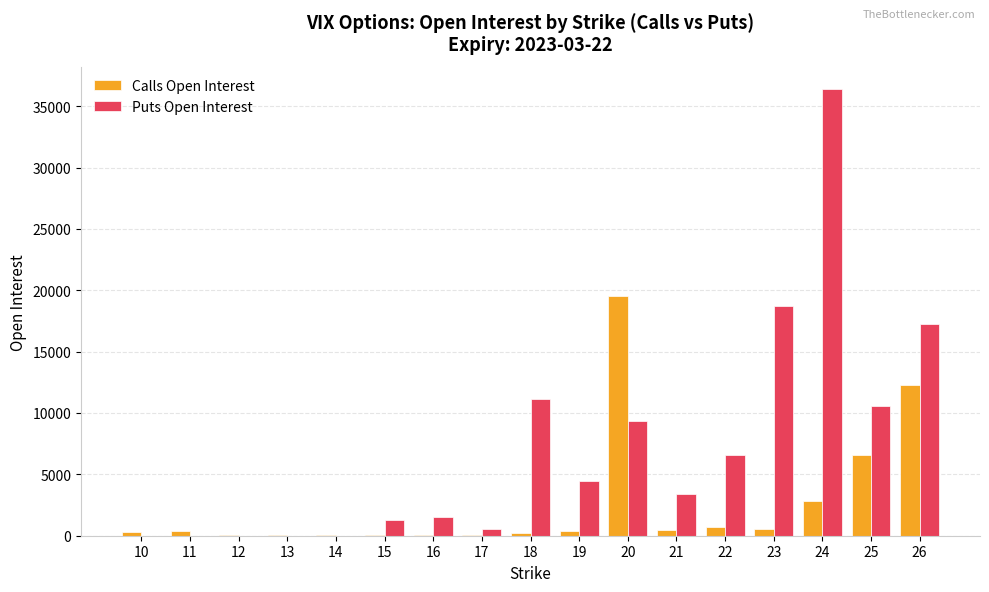

Are the bars grouped side by side (vs. stacked)?

Yes